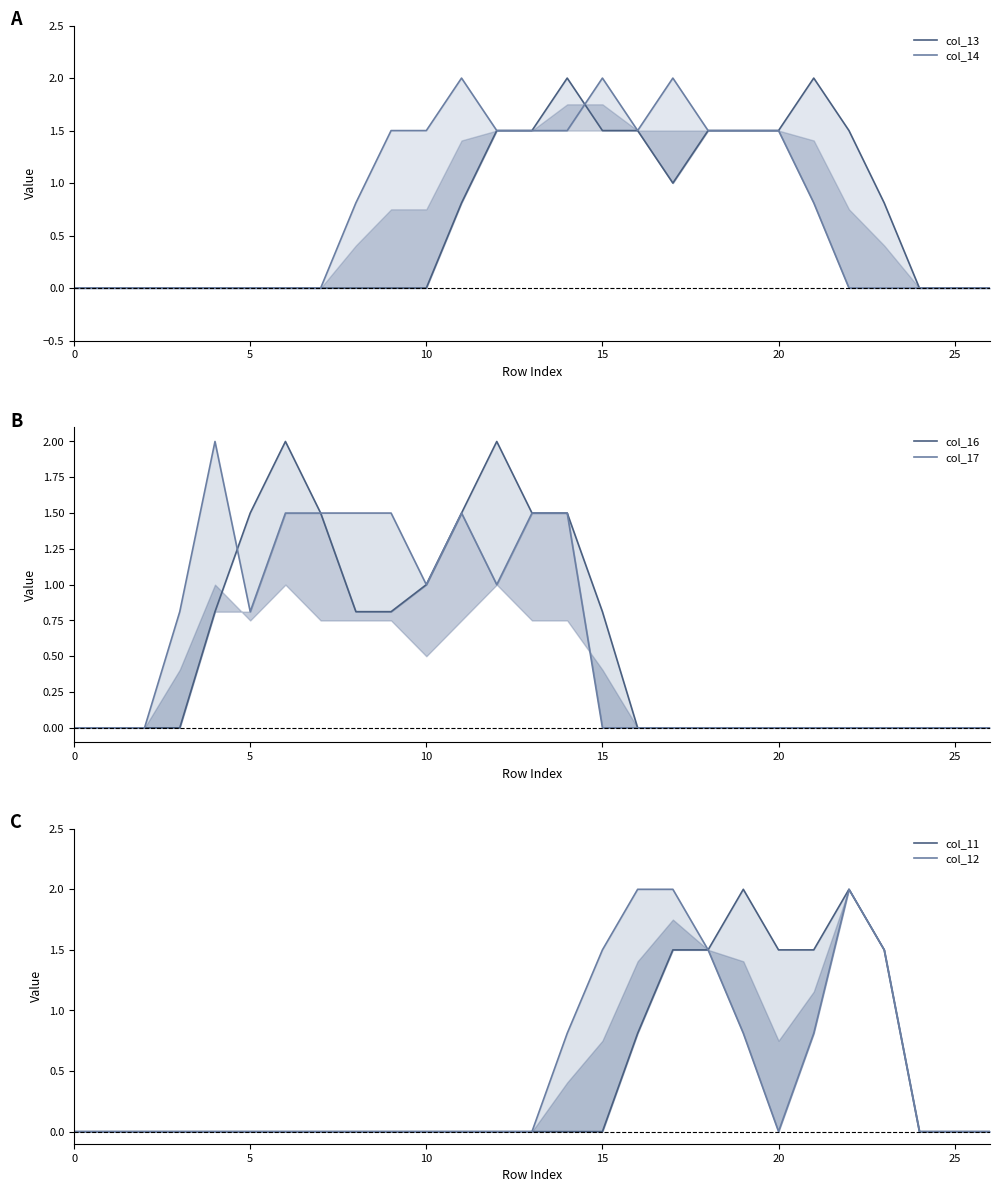

At which label does col_11 reach its peak?

19